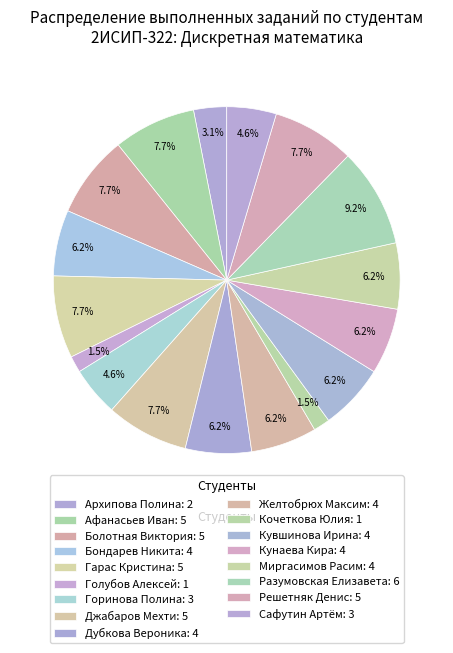

How many segments does this pie chart have?

17